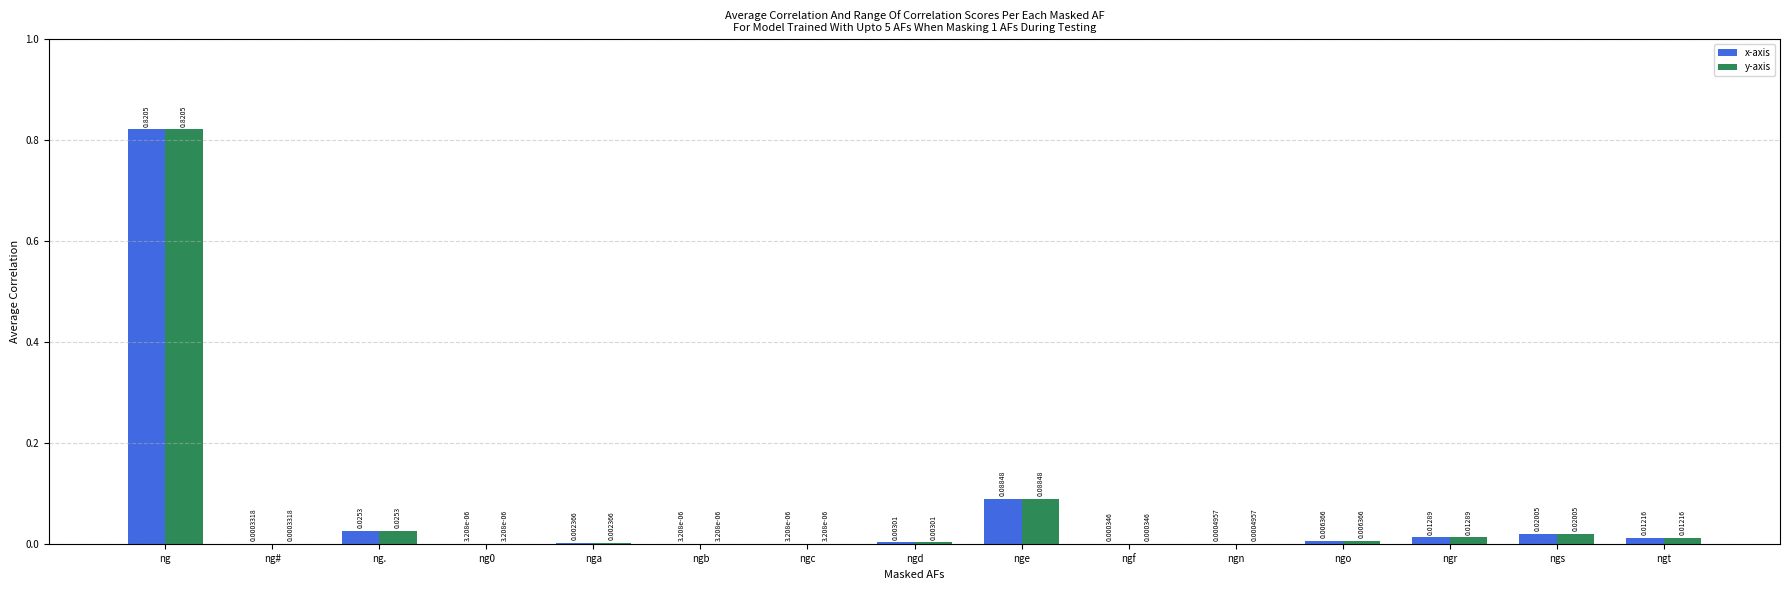

Are the bars horizontal?

No